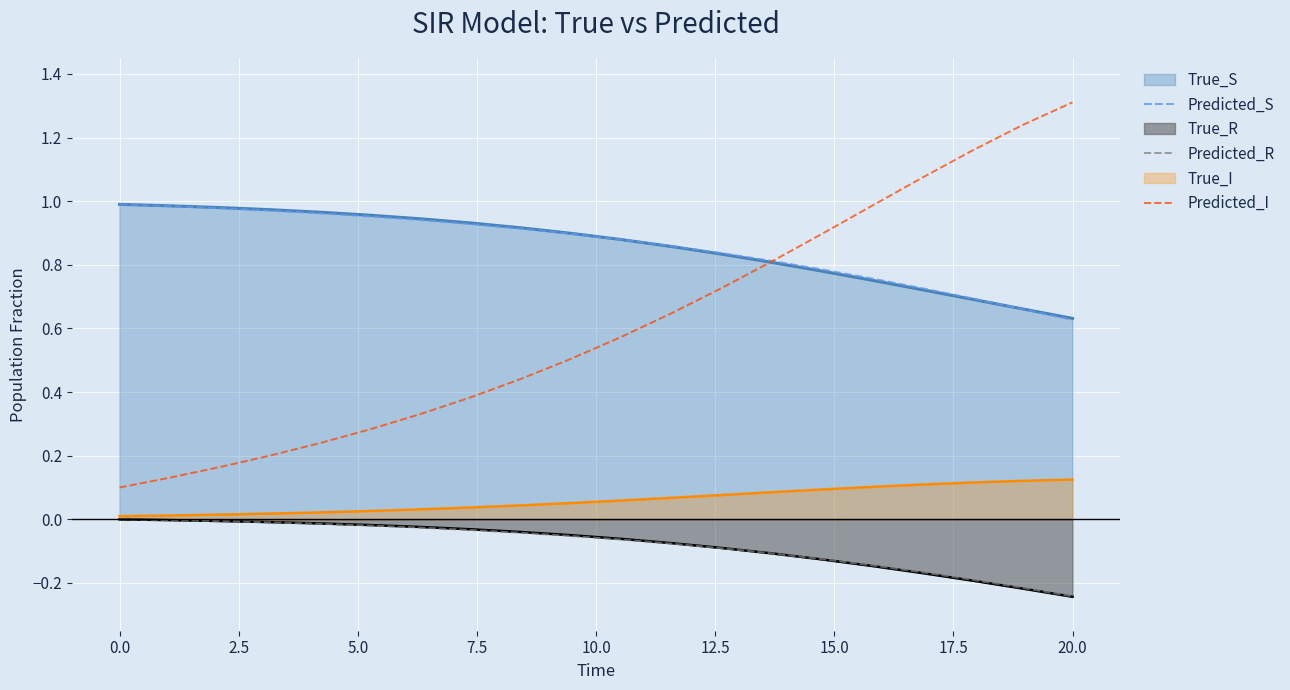

The value of Predicted_S at 0.0 is 1.5. True or false?

False